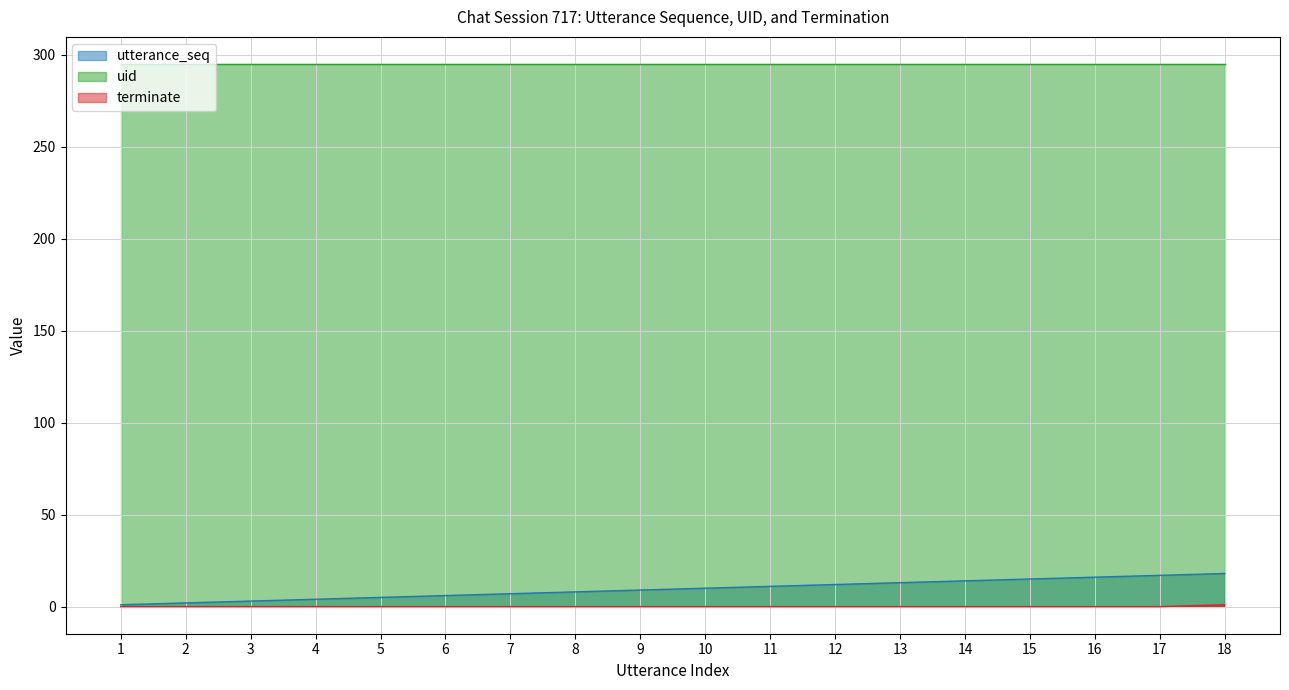

True or false: terminate has more than 2 interior local peaks.

False